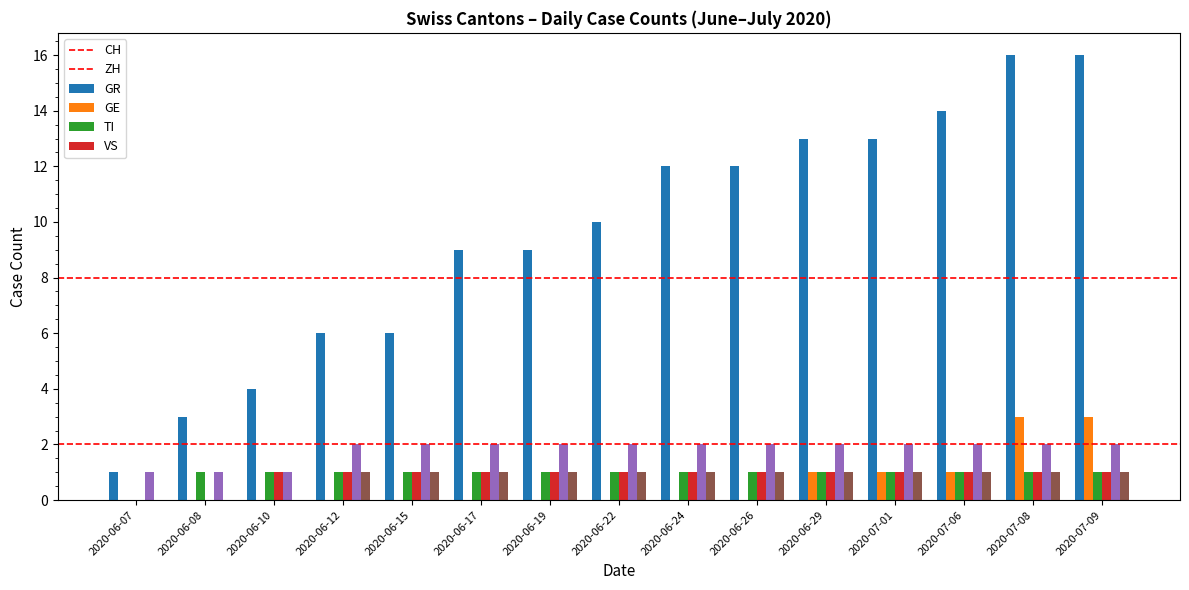

Reading left to right, what are all the values shown in this chart?

CH: 2020-06-07=1	2020-06-08=3	2020-06-10=4	2020-06-12=6	2020-06-15=6	2020-06-17=9	2020-06-19=9	2020-06-22=10	2020-06-24=12	2020-06-26=12	2020-06-29=13	2020-07-01=13	2020-07-06=14	2020-07-08=16	2020-07-09=16
ZH: 2020-06-07=0	2020-06-08=0	2020-06-10=0	2020-06-12=0	2020-06-15=0	2020-06-17=0	2020-06-19=0	2020-06-22=0	2020-06-24=0	2020-06-26=0	2020-06-29=1	2020-07-01=1	2020-07-06=1	2020-07-08=3	2020-07-09=3
GR: 2020-06-07=0	2020-06-08=1	2020-06-10=1	2020-06-12=1	2020-06-15=1	2020-06-17=1	2020-06-19=1	2020-06-22=1	2020-06-24=1	2020-06-26=1	2020-06-29=1	2020-07-01=1	2020-07-06=1	2020-07-08=1	2020-07-09=1
GE: 2020-06-07=0	2020-06-08=0	2020-06-10=1	2020-06-12=1	2020-06-15=1	2020-06-17=1	2020-06-19=1	2020-06-22=1	2020-06-24=1	2020-06-26=1	2020-06-29=1	2020-07-01=1	2020-07-06=1	2020-07-08=1	2020-07-09=1
TI: 2020-06-07=1	2020-06-08=1	2020-06-10=1	2020-06-12=2	2020-06-15=2	2020-06-17=2	2020-06-19=2	2020-06-22=2	2020-06-24=2	2020-06-26=2	2020-06-29=2	2020-07-01=2	2020-07-06=2	2020-07-08=2	2020-07-09=2
VS: 2020-06-07=0	2020-06-08=0	2020-06-10=0	2020-06-12=1	2020-06-15=1	2020-06-17=1	2020-06-19=1	2020-06-22=1	2020-06-24=1	2020-06-26=1	2020-06-29=1	2020-07-01=1	2020-07-06=1	2020-07-08=1	2020-07-09=1